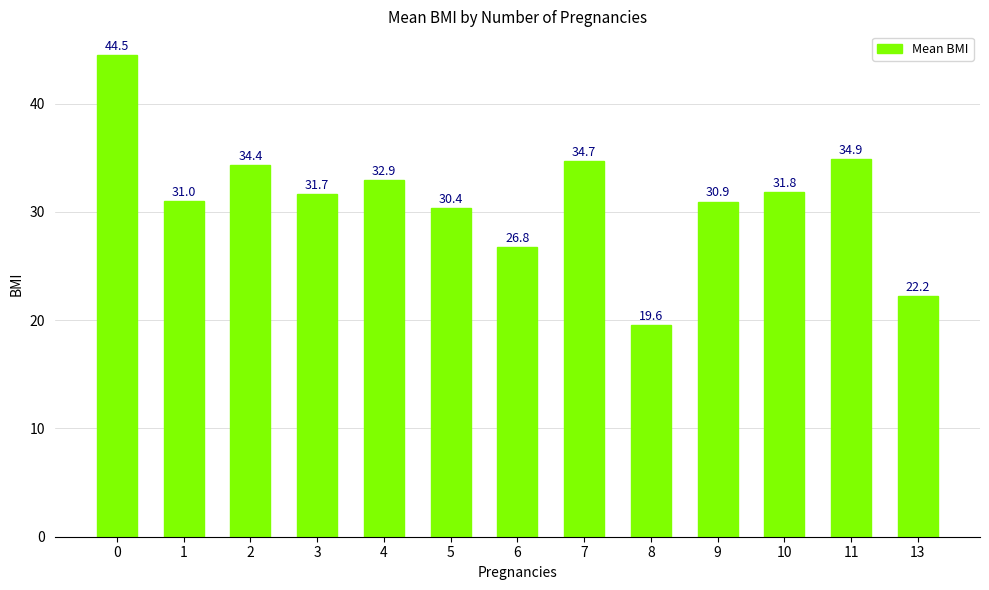

True or false: the data shows 30.9 at 9.

True